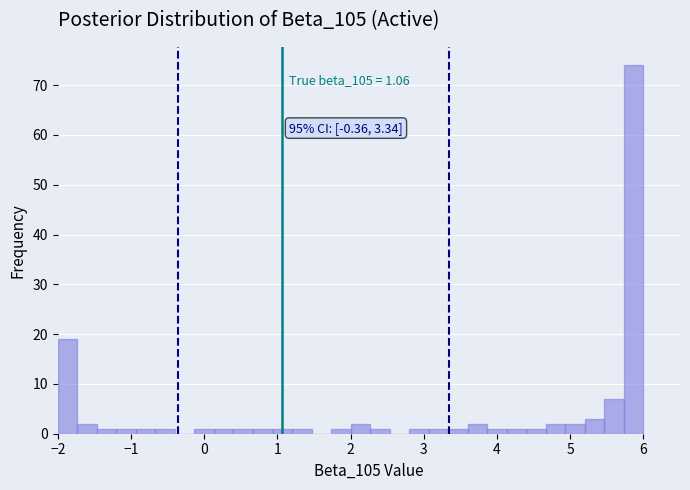

Read against the x-axis, roughly where is the centre of the tallest bar?

5.9